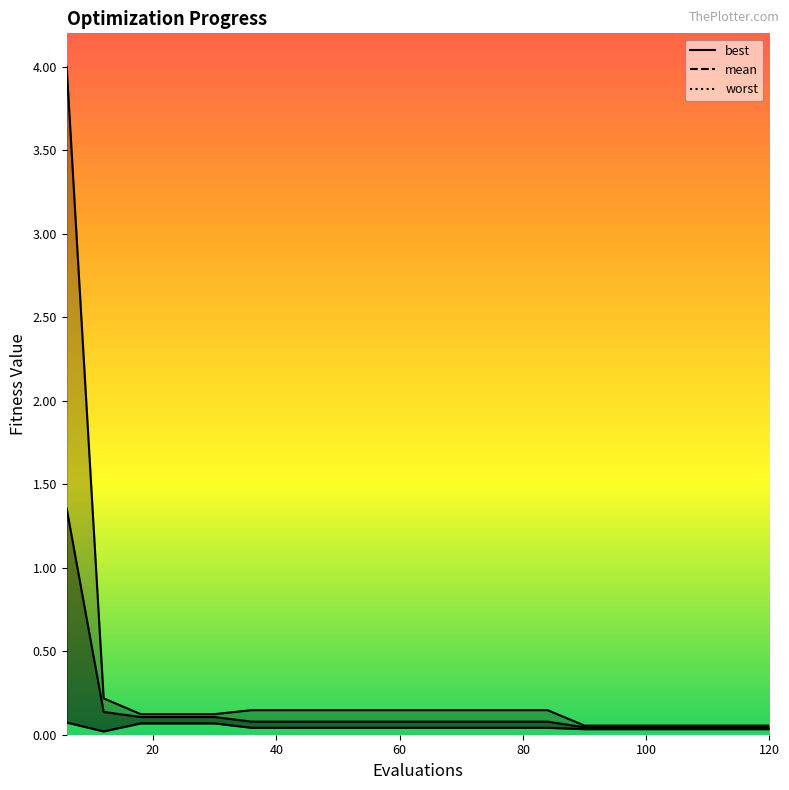

What is the difference between the maximum and minimum values in the mean series?

1.3